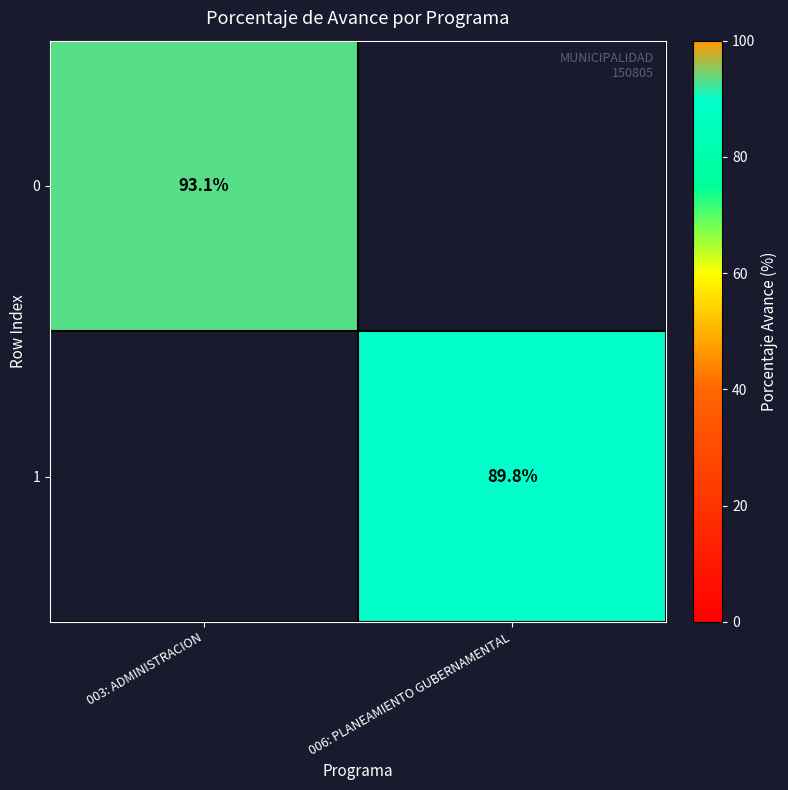

The value of 0 at 003: ADMINISTRACION is 93.1. True or false?

True